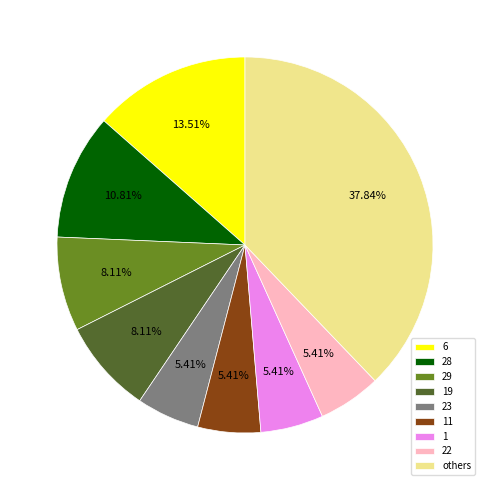

Is 11 the majority of the pie?

No